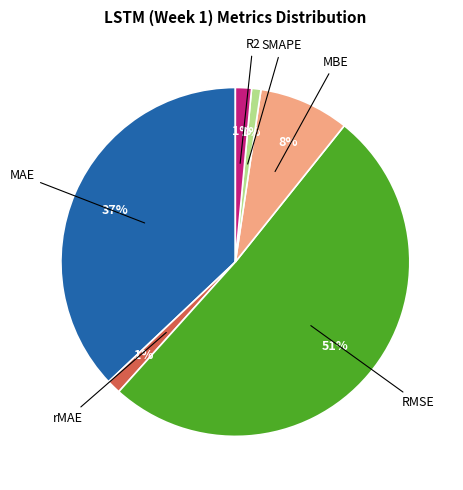

Does any single category account for the majority?

Yes